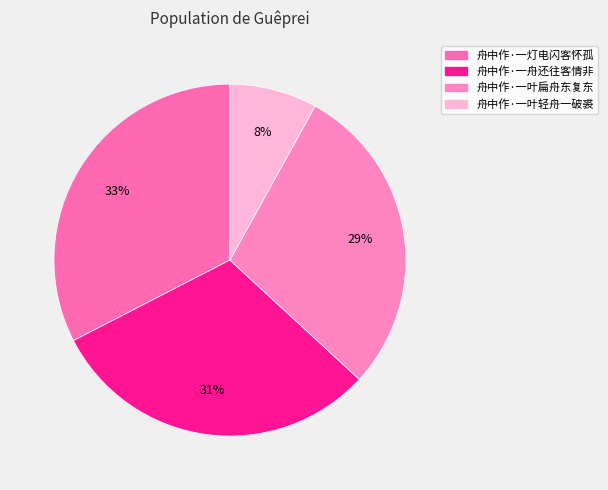

What percentage is the 舟中作·一叶轻舟一破裘 slice, to the nearest percent?

8%